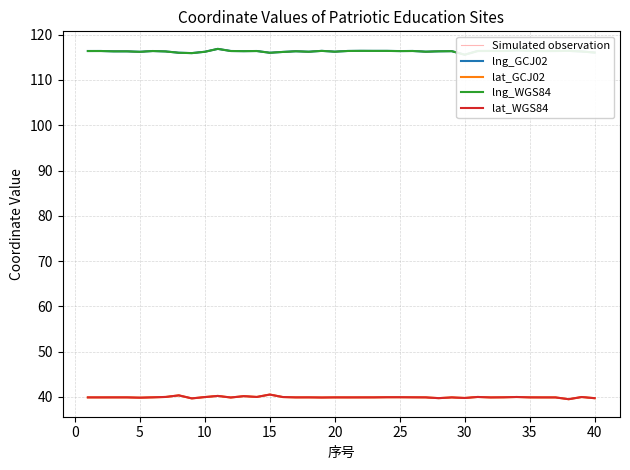

What is the lowest value of the lat_WGS84 series?

39.5